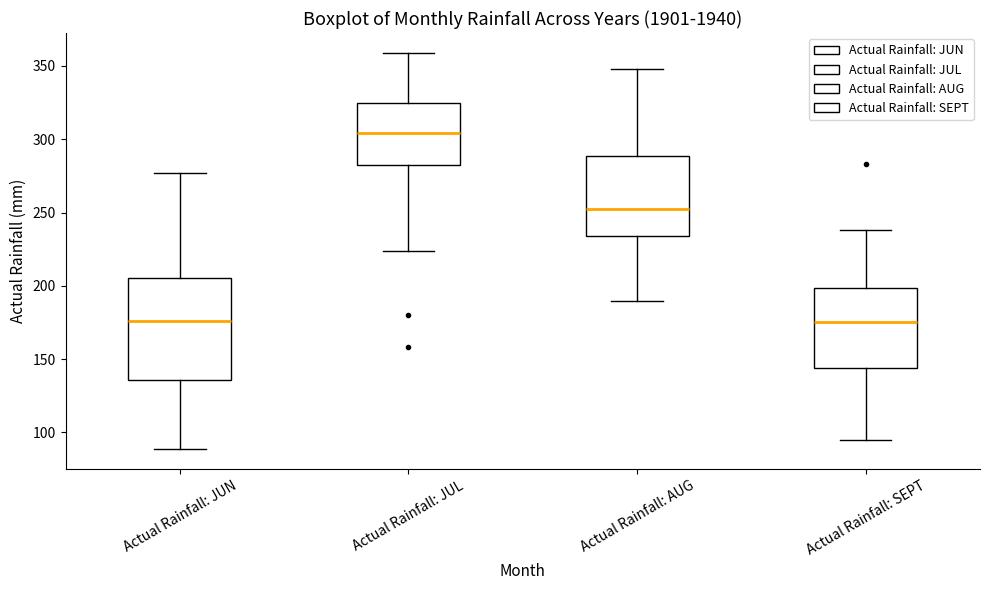

Reading left to right, read every box against the y-axis: the position of its median line, the range the box covers, and the ends of its whiskers. The values are not printed on the chart, so give them approximately, as read against the axis.

Actual Rainfall: JUN: median 175, box 135 to 205, whiskers 90 to 275
Actual Rainfall: JUL: median 305, box 285 to 325, whiskers 225 to 360
Actual Rainfall: AUG: median 250, box 235 to 290, whiskers 190 to 350
Actual Rainfall: SEPT: median 175, box 145 to 200, whiskers 95 to 240